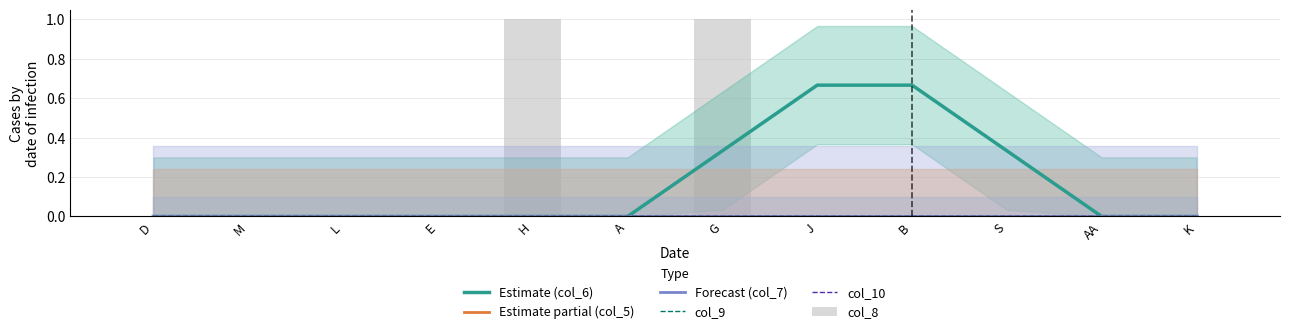

What is the total value across all series at G?

1.3